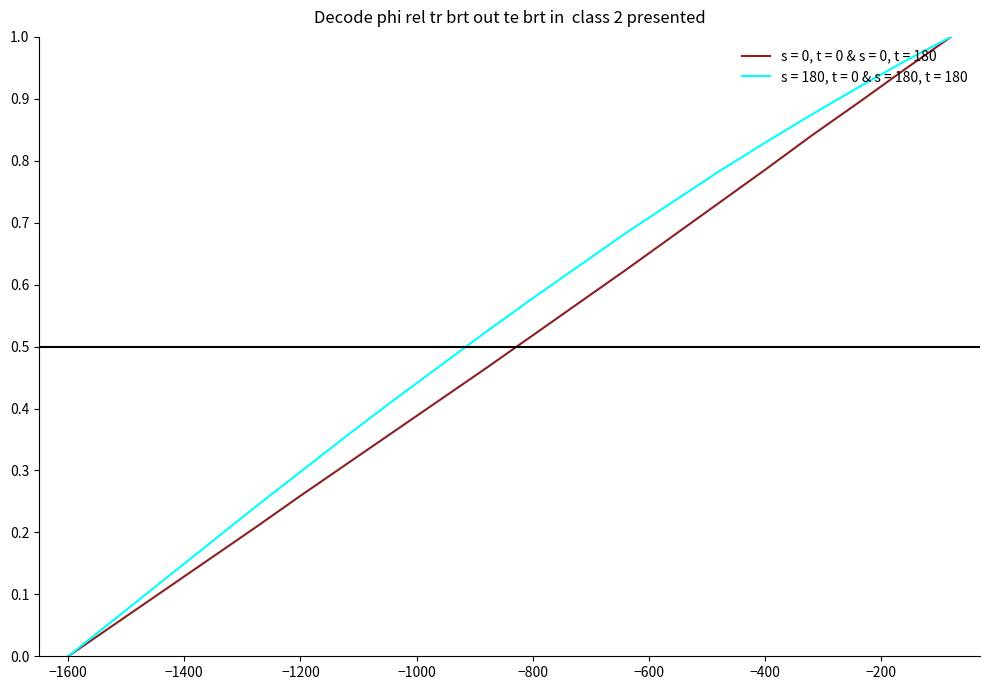

Rank the series by their average value, from highest to lowest.

s = 180, t = 0 & s = 180, t = 180, s = 0, t = 0 & s = 0, t = 180